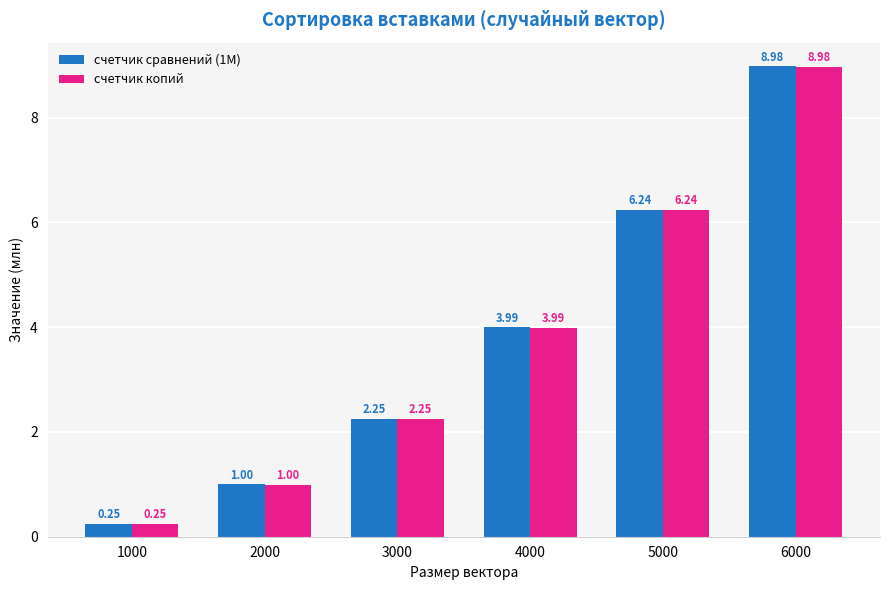

At which label does счетчик копий reach its peak?

6000